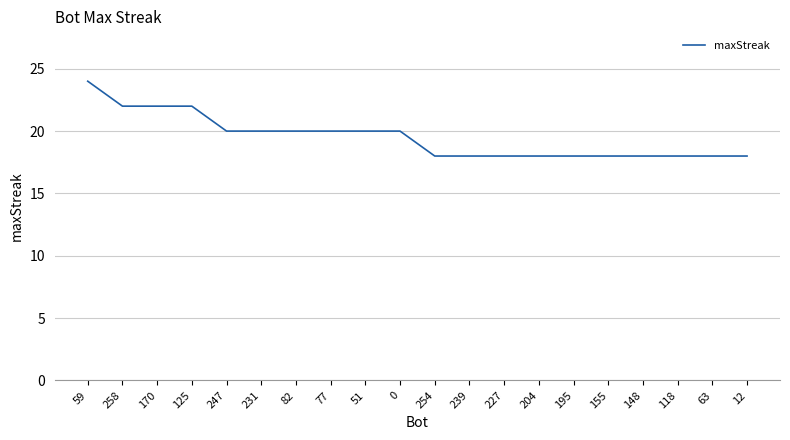

Count the number of data series in this chart.

1